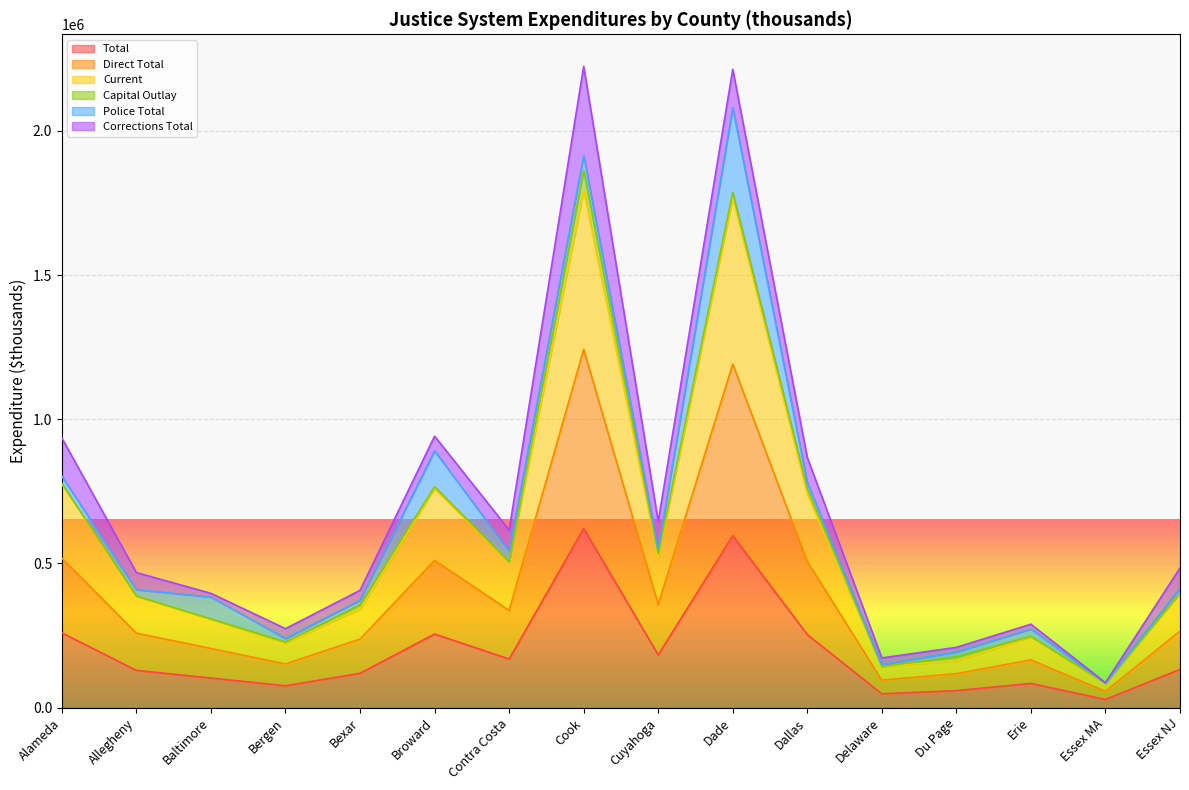

Is it true that Total equals 118931 at Bexar?

True